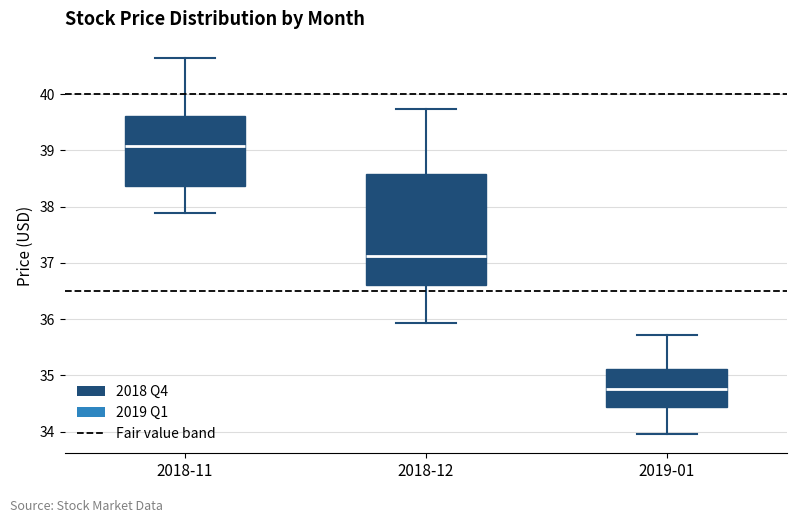

Which box is the tallest, from its lower edge to its upper edge?

2018-12